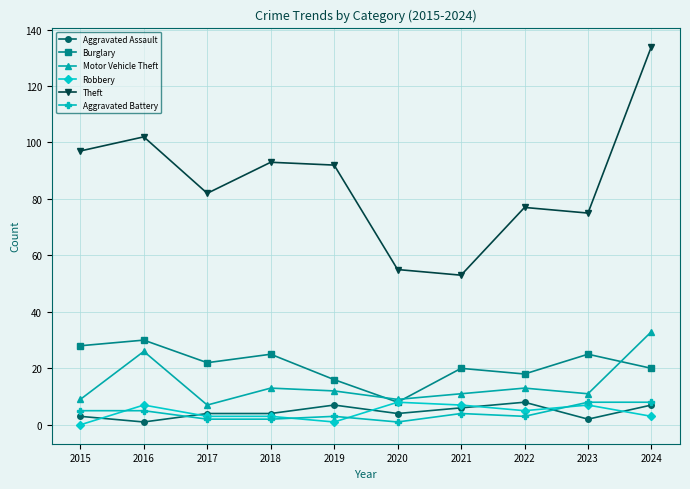

Between 2018 and 2022, which series saw the biggest shift?

Theft